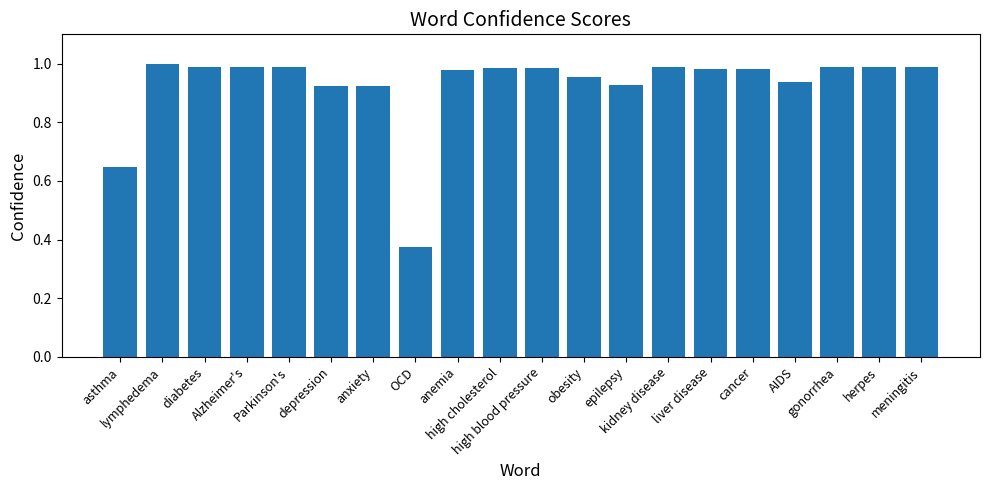

Reading right to left, what are all the values shown in this chart?

1.0	1.0	1.0	0.9	1.0	1.0	1.0	0.9	1.0	1.0	1.0	1.0	0.4	0.9	0.9	1.0	1.0	1.0	1.0	0.6